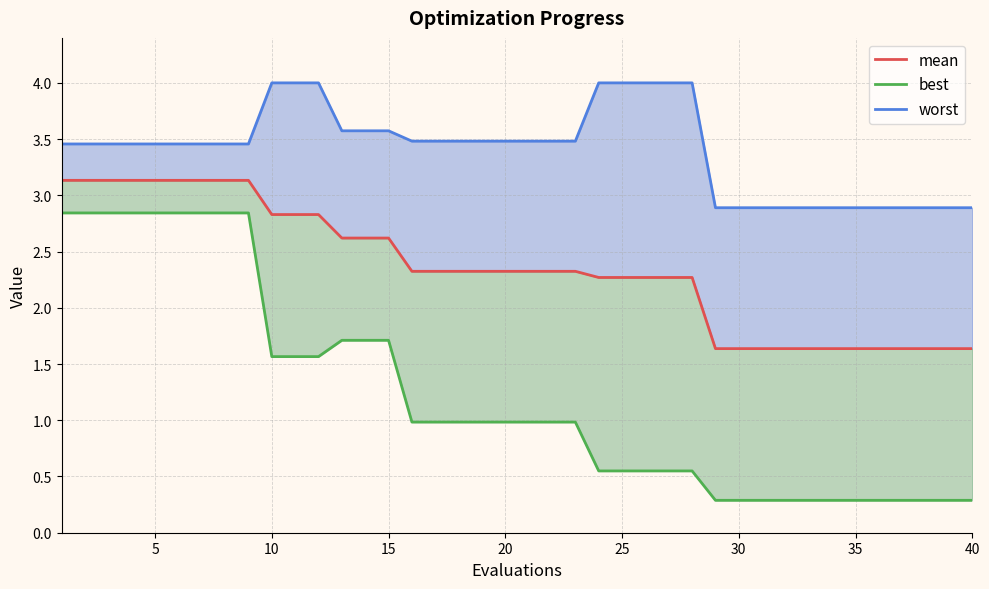

How many lines are shown in the chart?

3